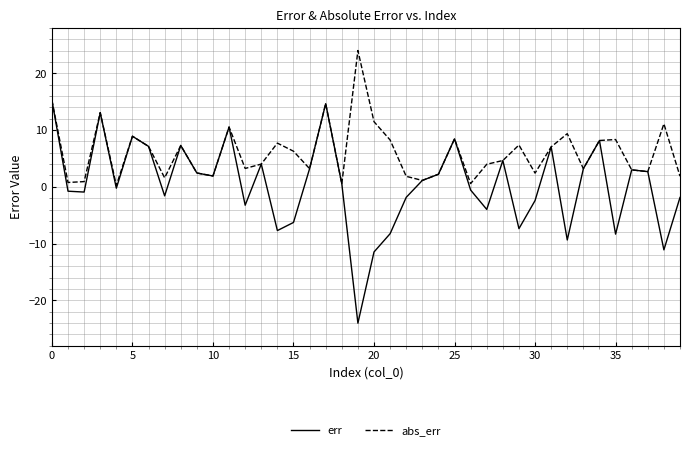

List the series in order of their overall mean, highest first.

abs_err, err